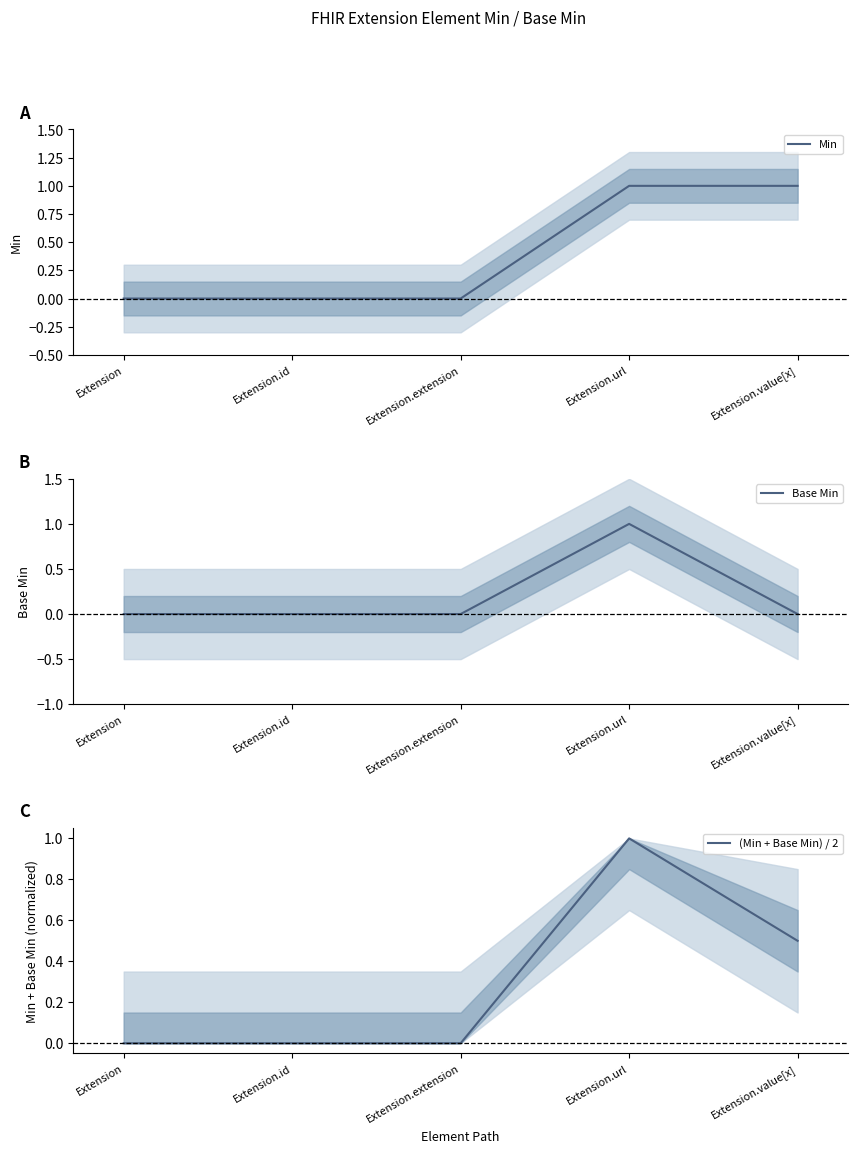

The Min series shows 0.0 at Extension.id. True or false?

True